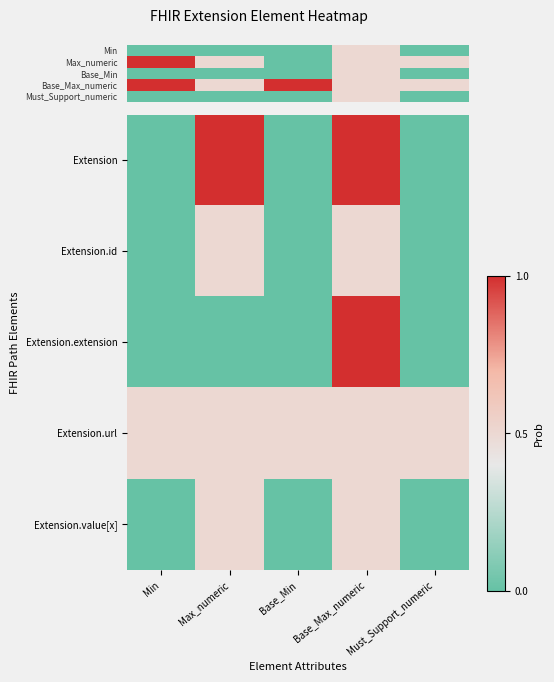

Is the value of Extension.extension at Must_Support_numeric greater than the value of Extension.url at Must_Support_numeric?

No